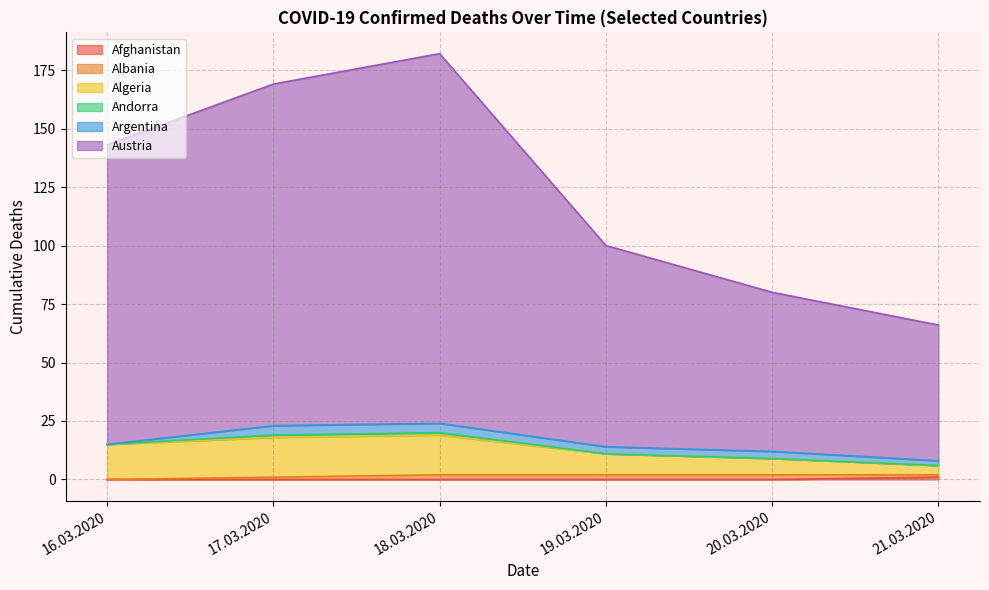

Does the chart display data point markers on the line(s)?

No